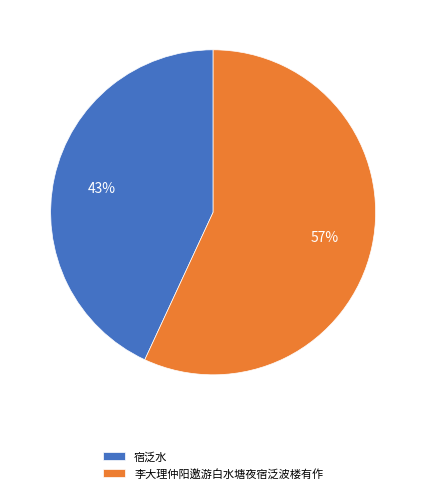

What percentage is the 李大理仲阳邀游白水塘夜宿泛波楼有作 slice, to the nearest percent?

57%